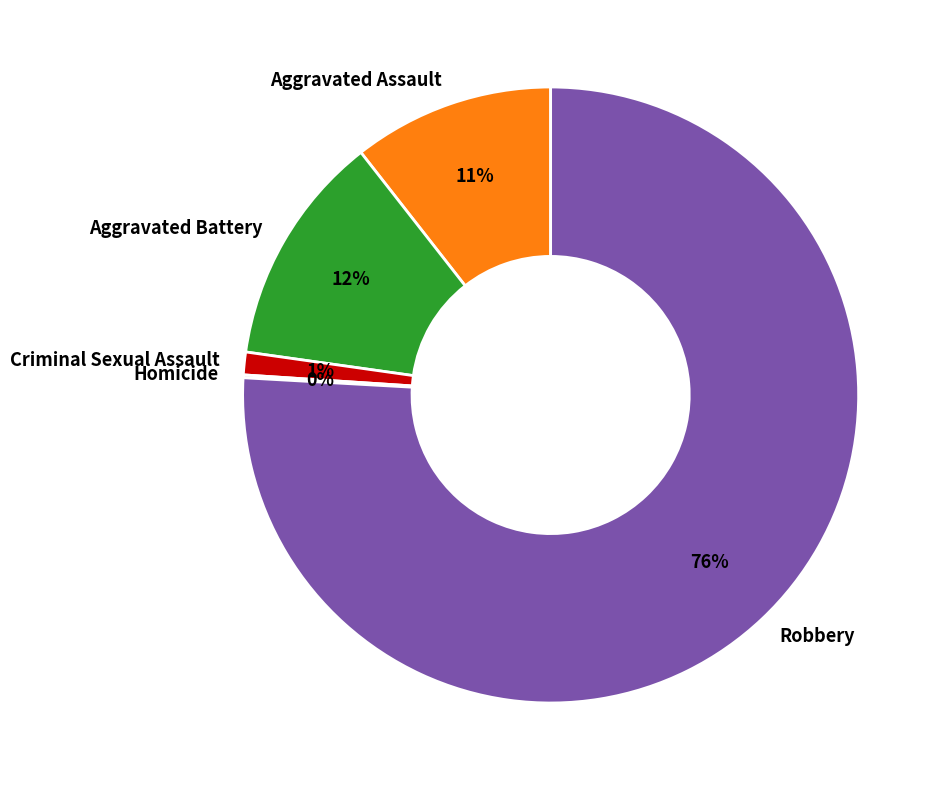

The Robbery slice represents 76% of the pie. True or false?

True